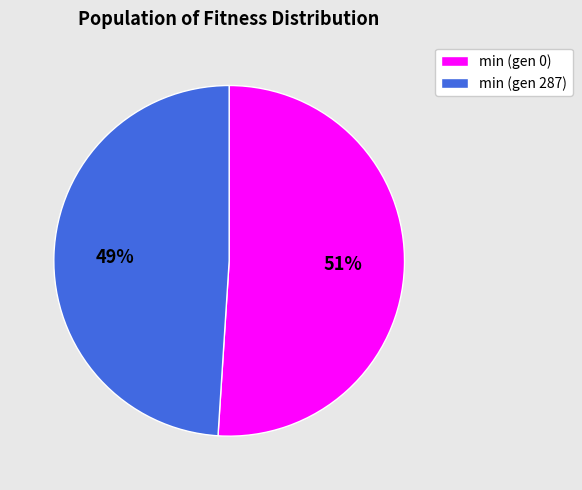

Which category has the biggest portion of the pie?

min (gen 0)